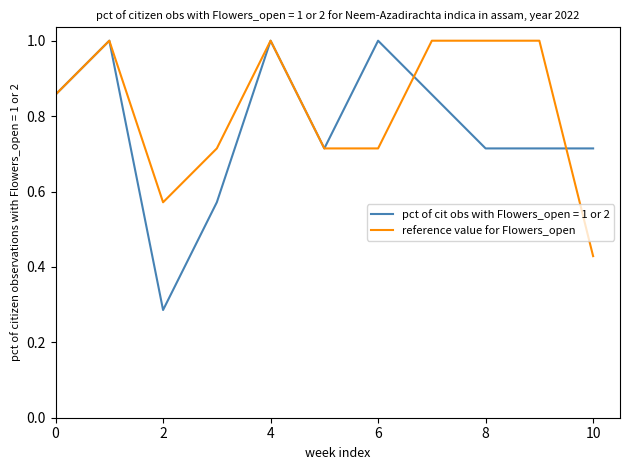

What is the maximum value shown in the chart?

1.0